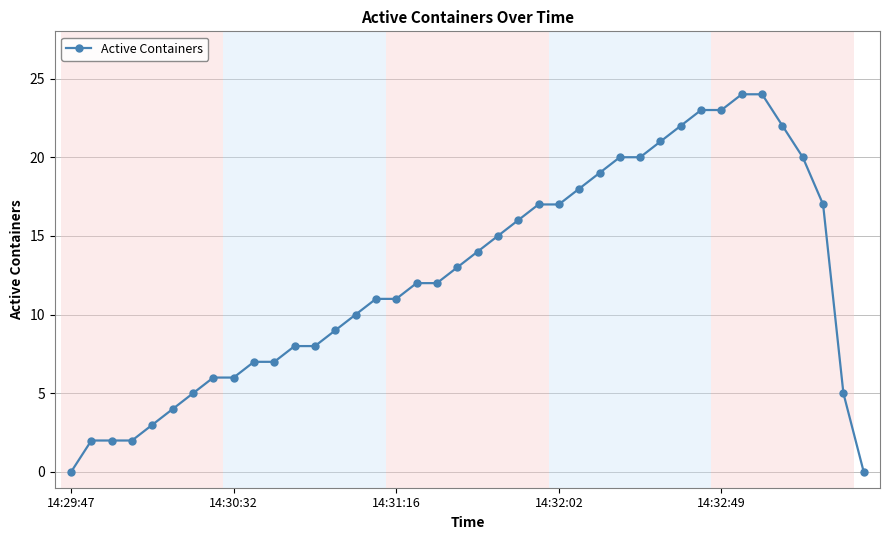

What is the difference between the maximum and minimum values?

24